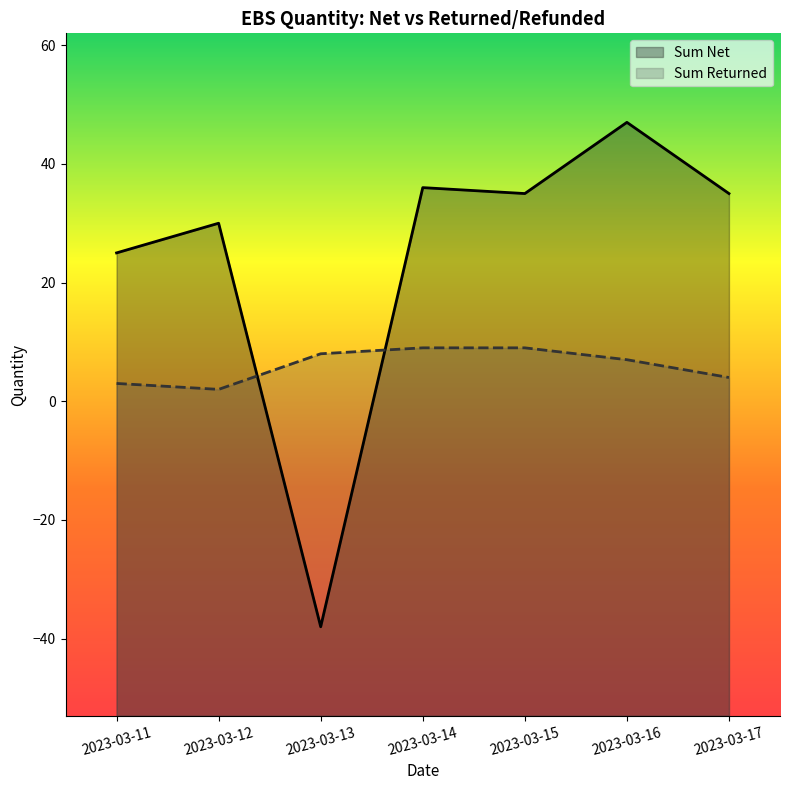

Count the Sum Returned values in the range 3 to 9.

6